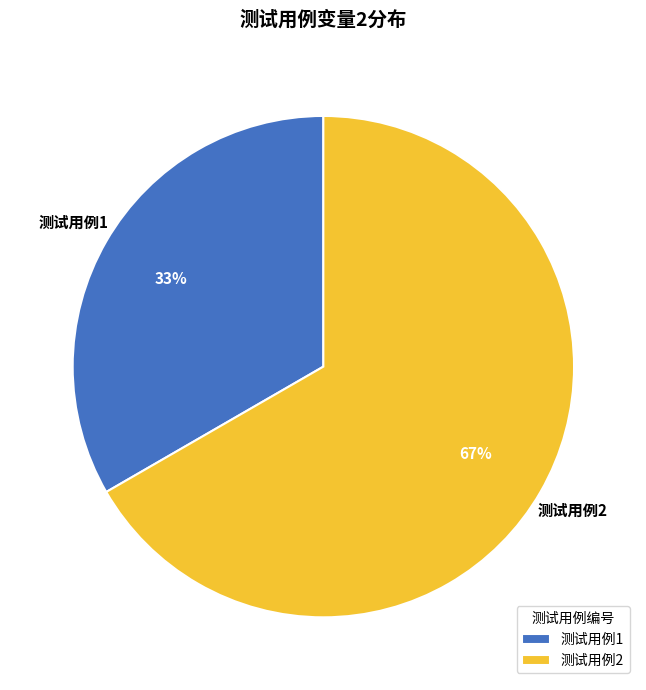

Combined, do 测试用例1 and 测试用例2 account for over 50%?

Yes